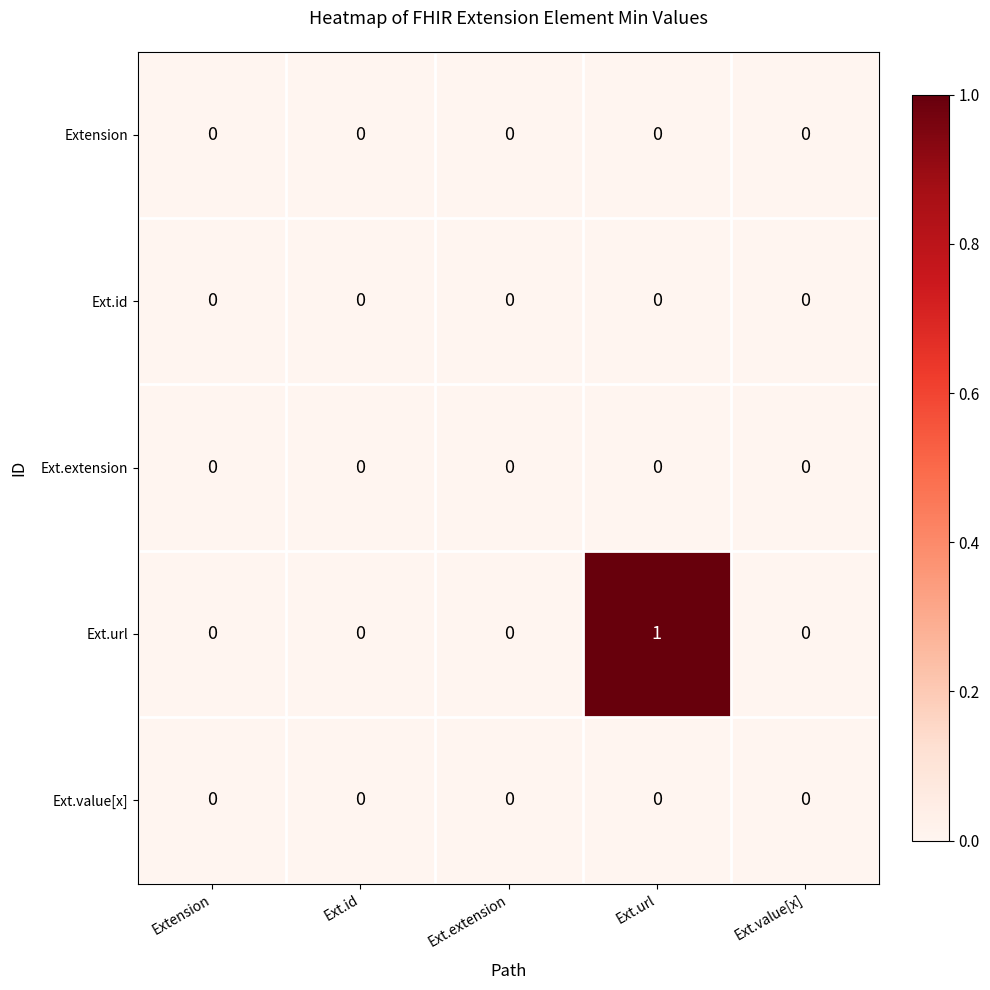

True or false: Ext.value[x] has a value of 0 at Ext.url.

True